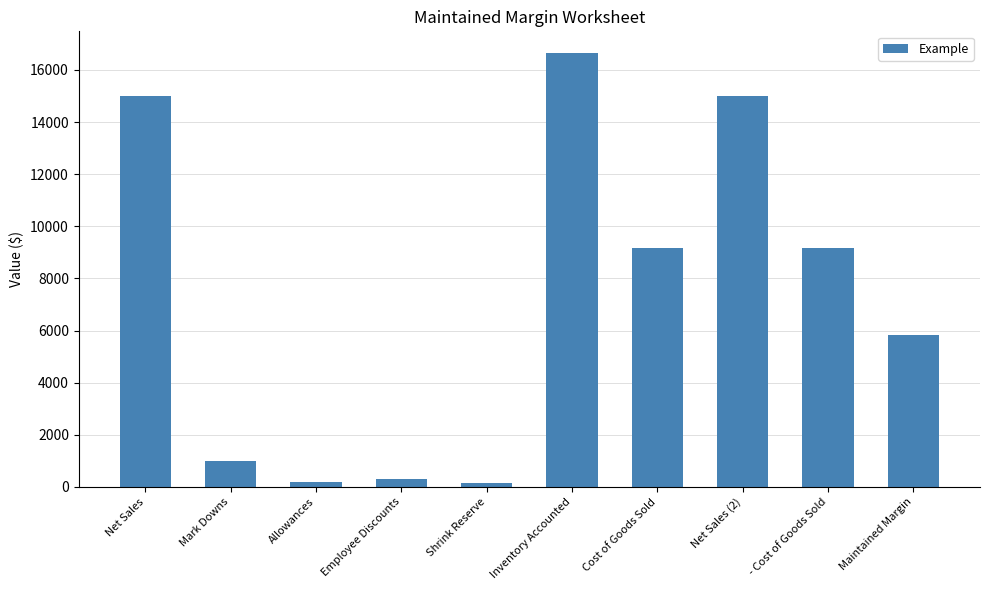

How many bars are there in total?

10